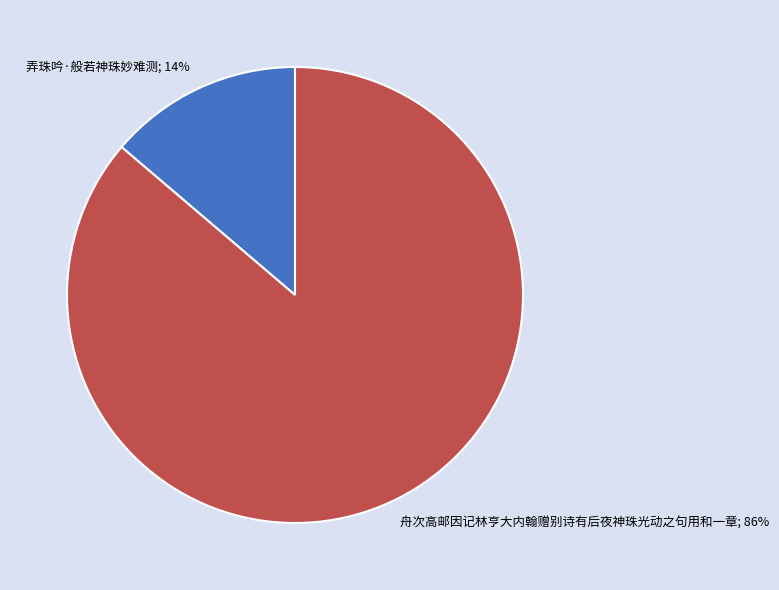

How many slices are in this pie chart?

2